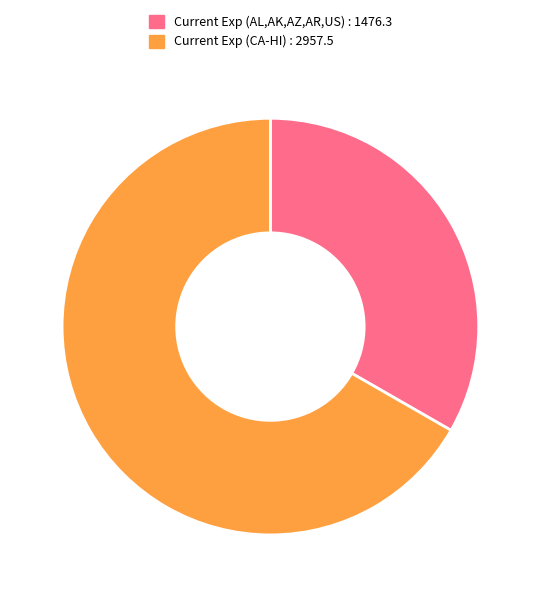

How many segments does this pie chart have?

2